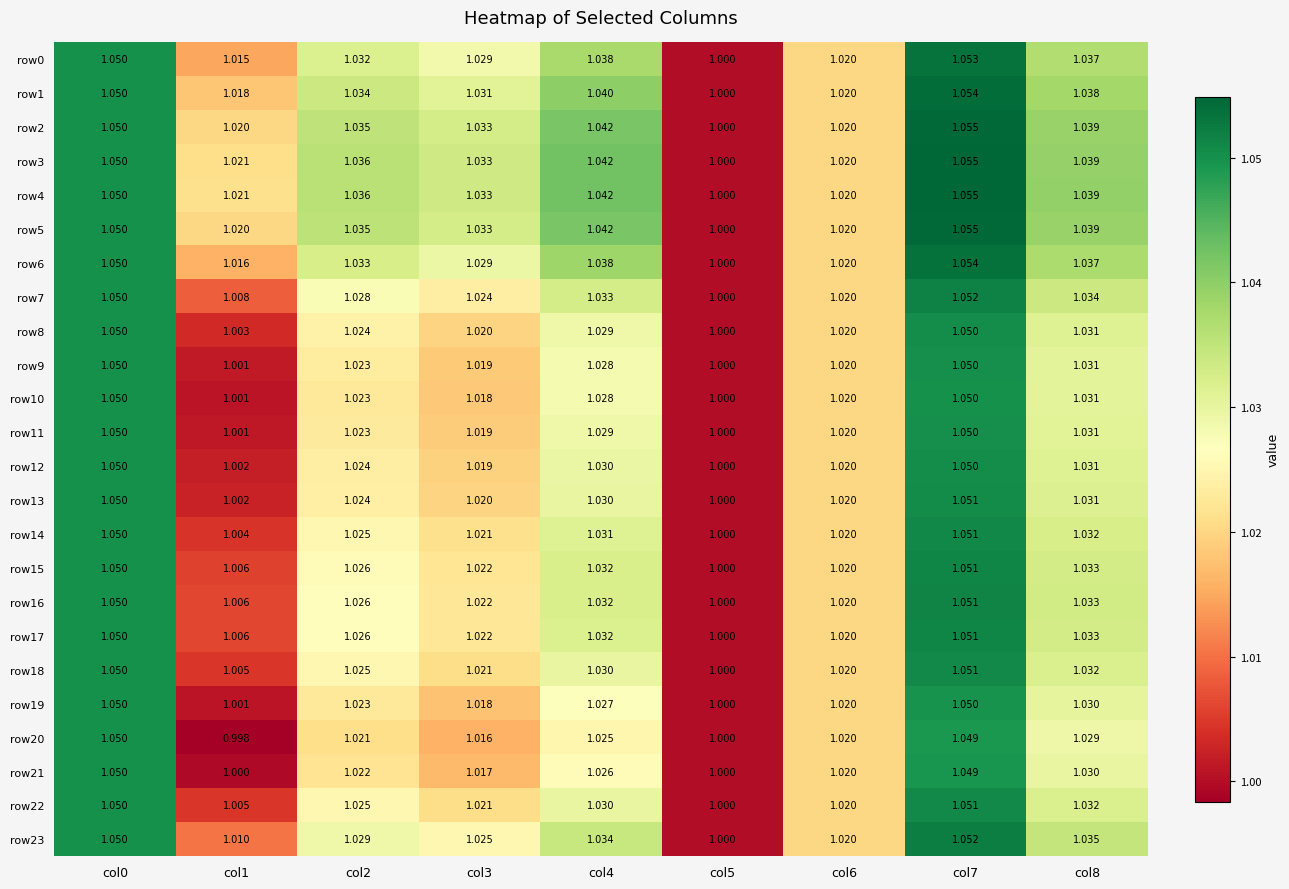

Is the value of row4 at col0 greater than the value of row19 at col6?

Yes